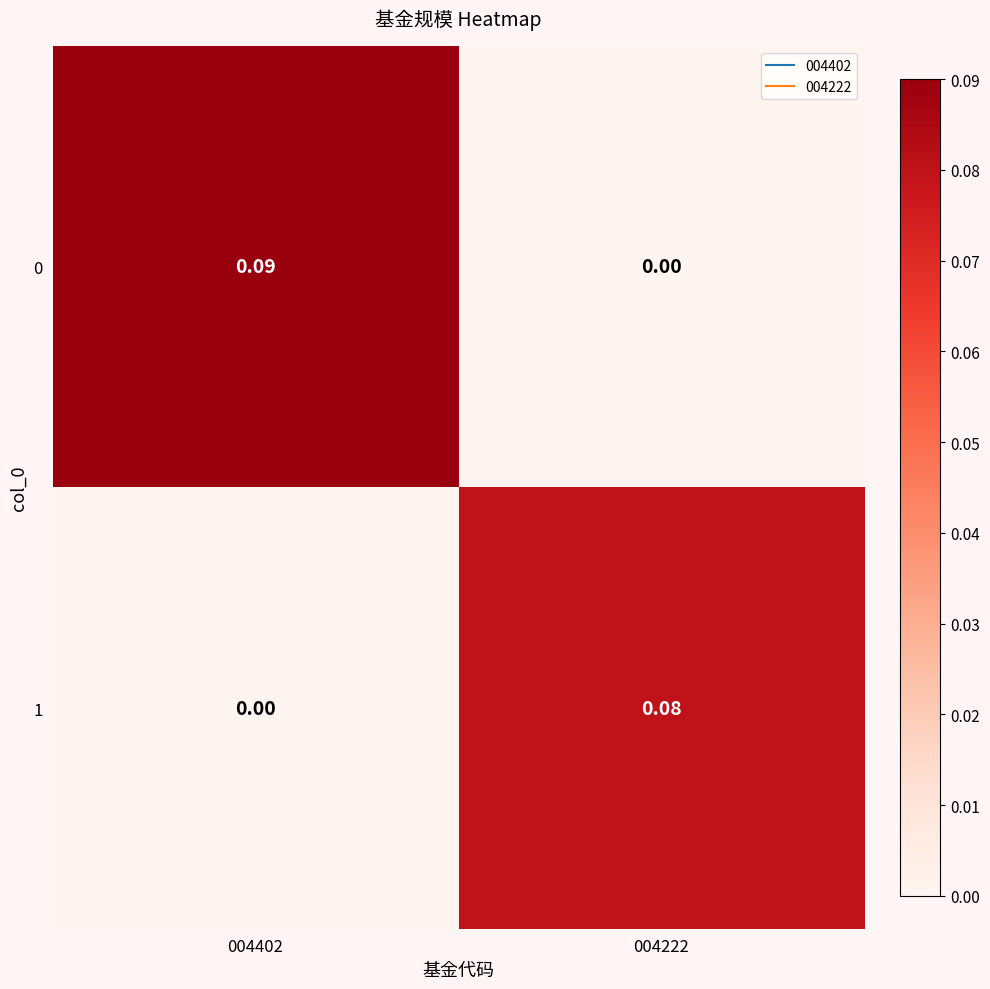

Is the value of 0 at 004402 greater than the value of 1 at 004402?

Yes